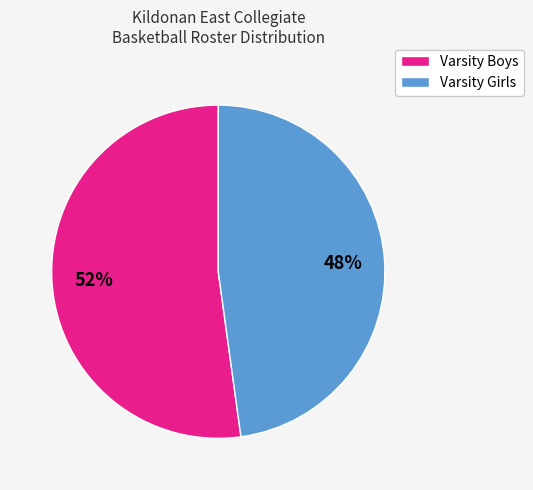

To the nearest percent, what is the average slice percentage?

50%